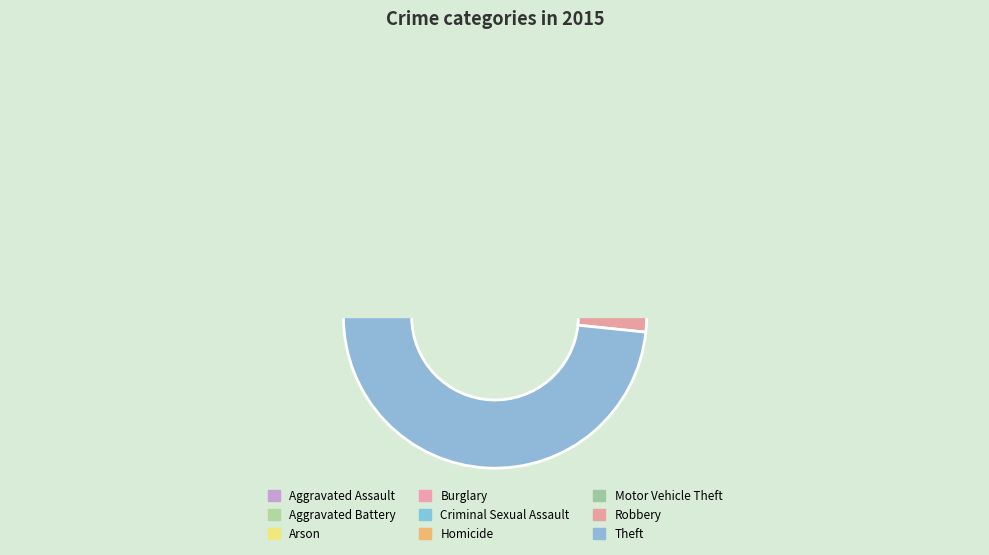

Count the number of slices in the pie.

9